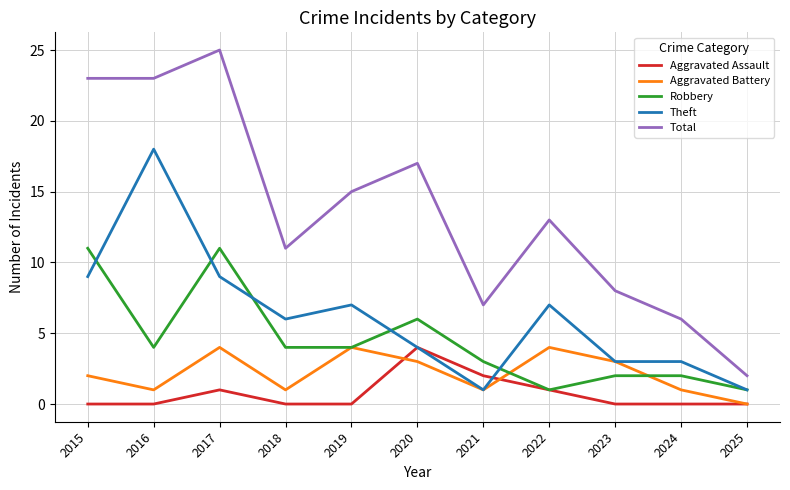

After their last crossing, which series has the higher values: Robbery or Aggravated Battery?

Robbery